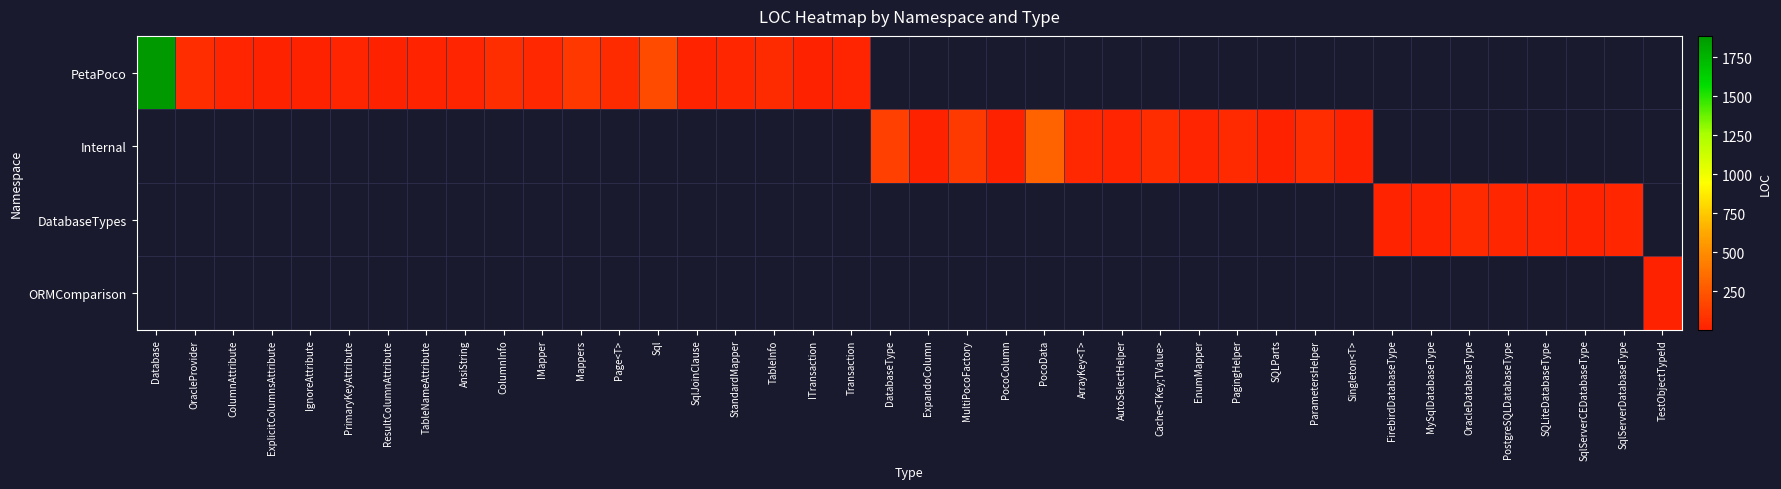

Is the value of PetaPoco at Mappers greater than the value of DatabaseTypes at PocoColumn?

No